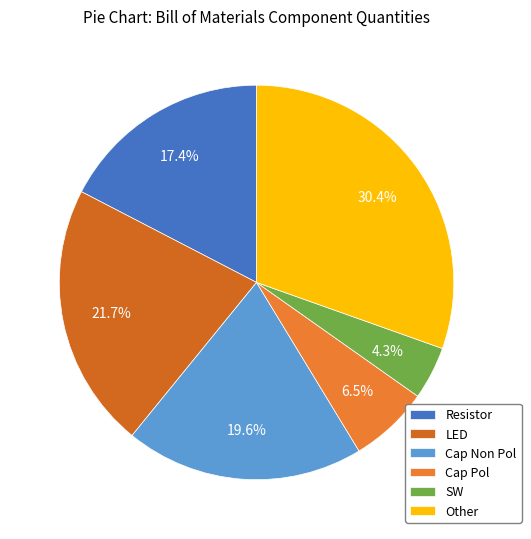

Is it true that Other is 30% of the pie?

True